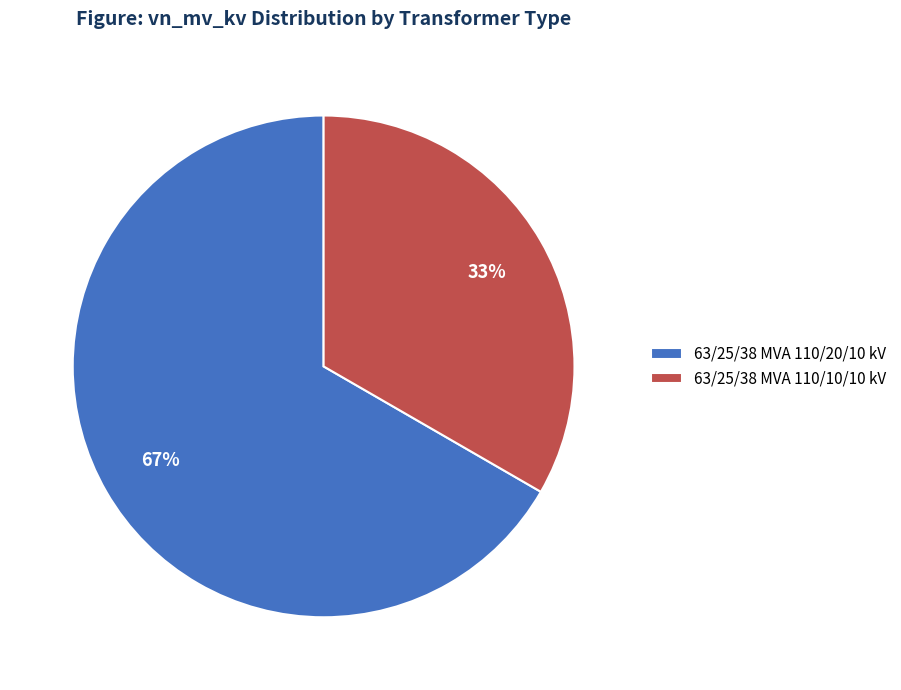

Which slice represents more than half of the pie?

63/25/38 MVA 110/20/10 kV